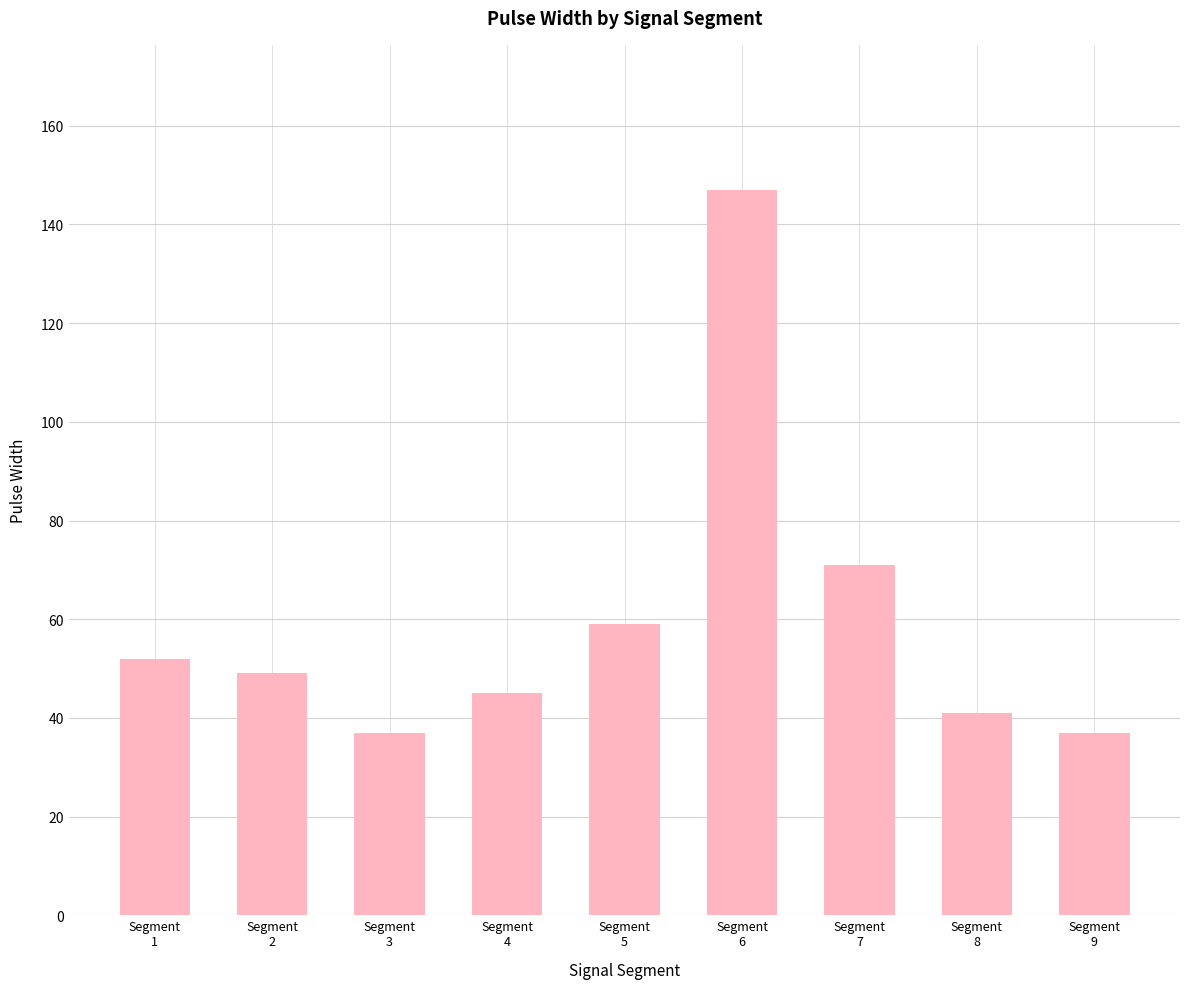

Reading right to left, list all the values displayed in this chart.

37	41	71	147	59	45	37	49	52